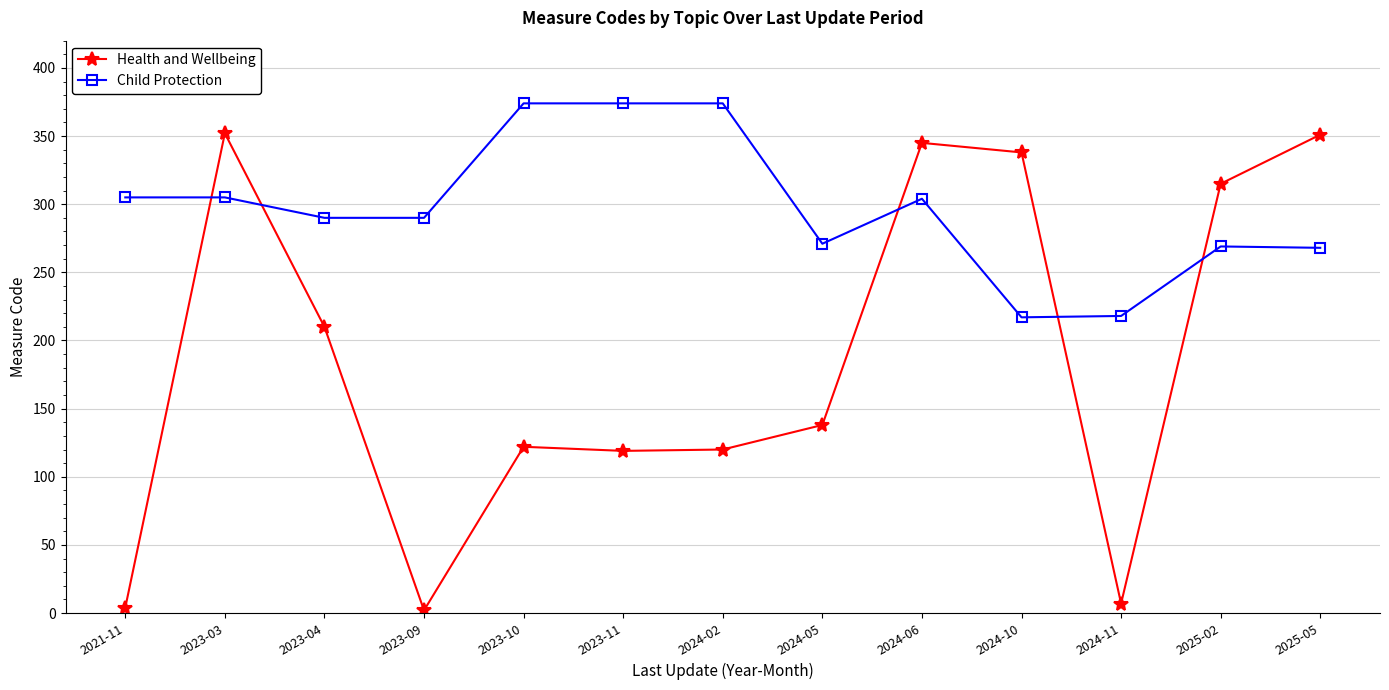

At which category is the sum across all series the highest?

2023-03